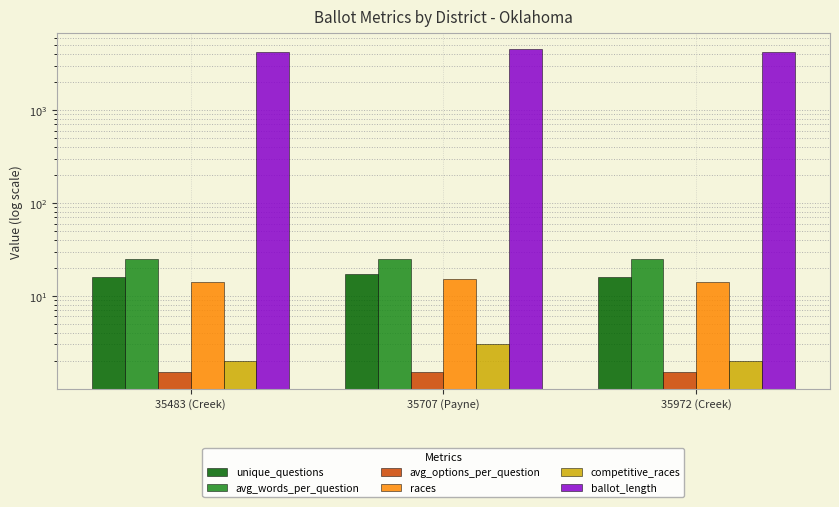

What is the label of the 1st bar from the left?

35483 (Creek)